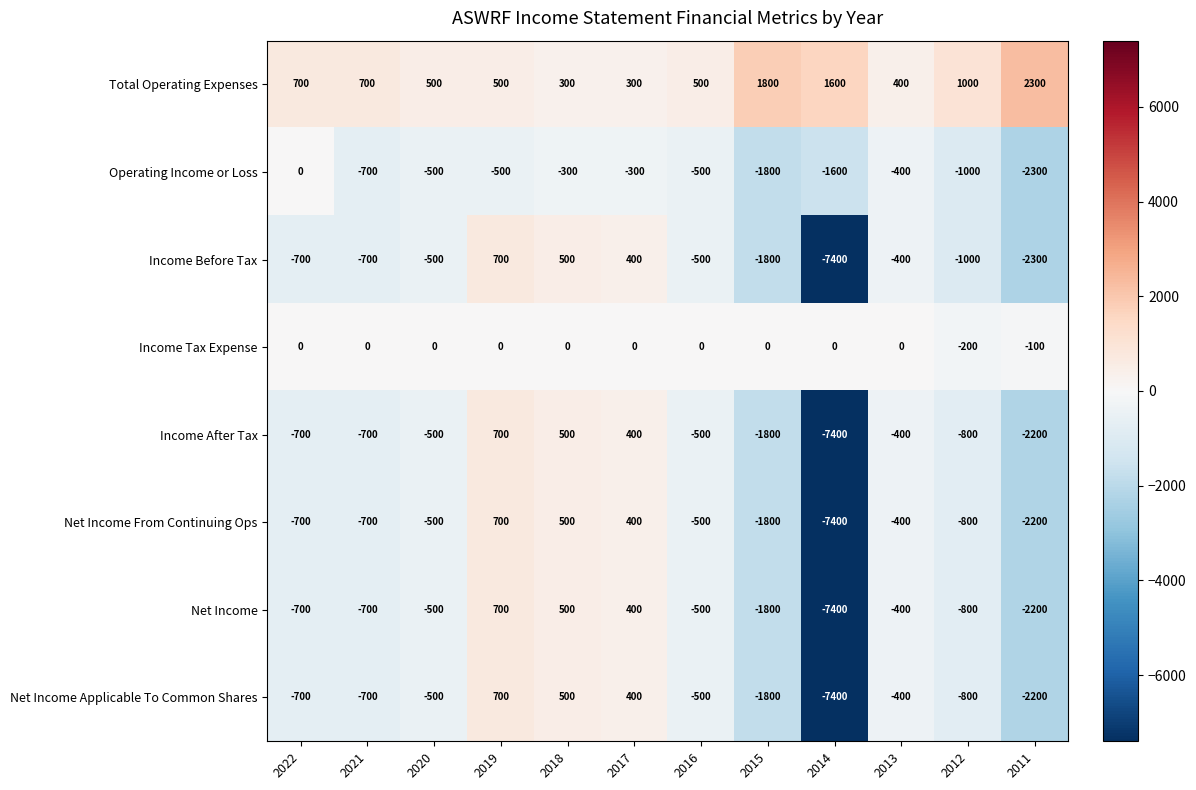

What is the sum of all Income After Tax values?

-13400